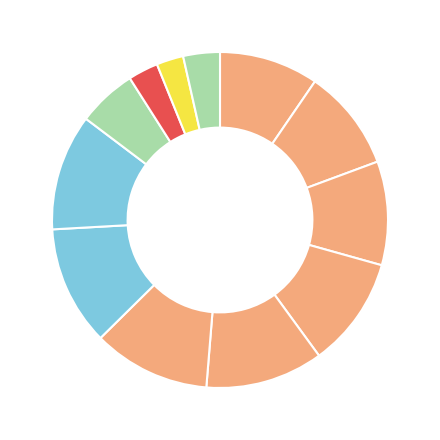

Count the number of slices in the pie.

12